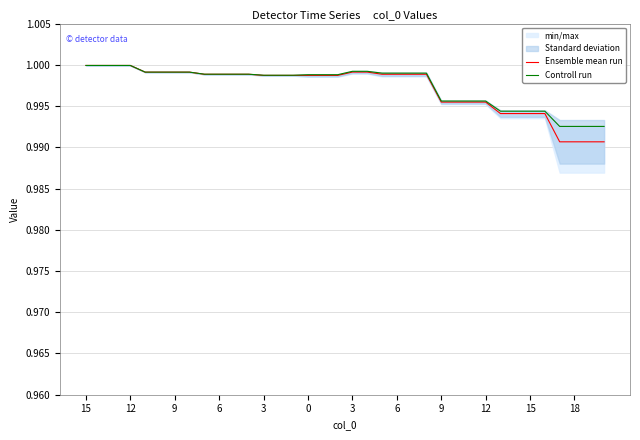

Reading left to right, list all the values displayed in this chart.

Ensemble mean run: 1.0	1.0	1.0	1.0	1.0	1.0	1.0	1.0	1.0	1.0	1.0	1.0	1.0	1.0	1.0	1.0	1.0	1.0	1.0	1.0	1.0	1.0	1.0	1.0	1.0	1.0	1.0	1.0	1.0	1.0	1.0	1.0	1.0	1.0	1.0	1.0
Controll run: 1.0	1.0	1.0	1.0	1.0	1.0	1.0	1.0	1.0	1.0	1.0	1.0	1.0	1.0	1.0	1.0	1.0	1.0	1.0	1.0	1.0	1.0	1.0	1.0	1.0	1.0	1.0	1.0	1.0	1.0	1.0	1.0	1.0	1.0	1.0	1.0